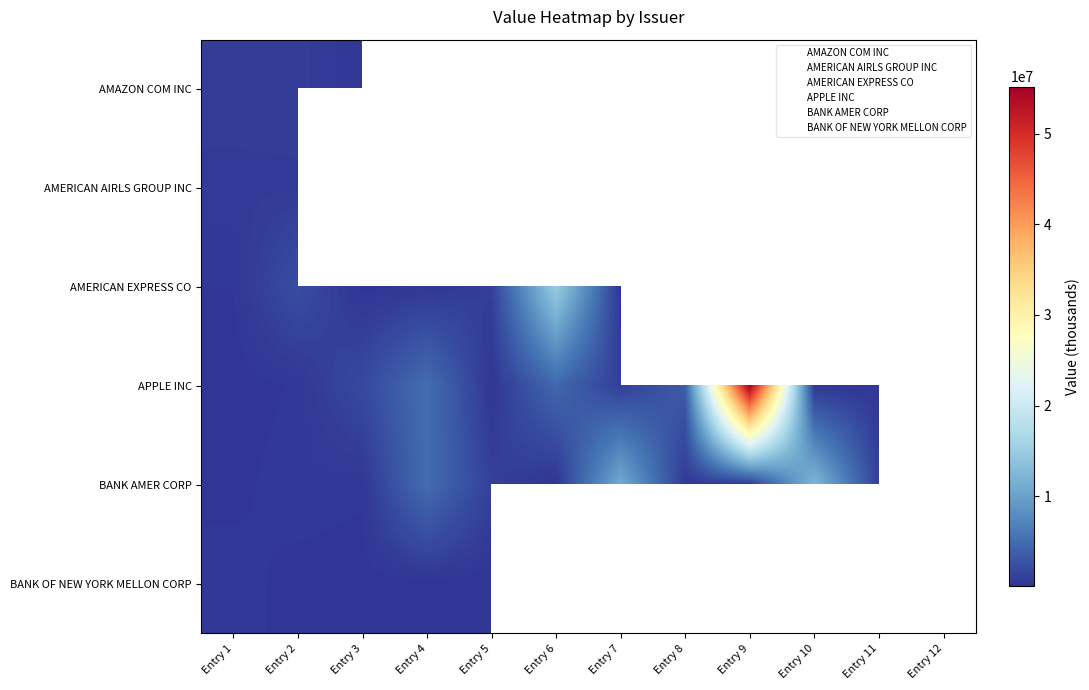

At which label is BANK OF NEW YORK MELLON CORP closest to 200521?

Entry 2